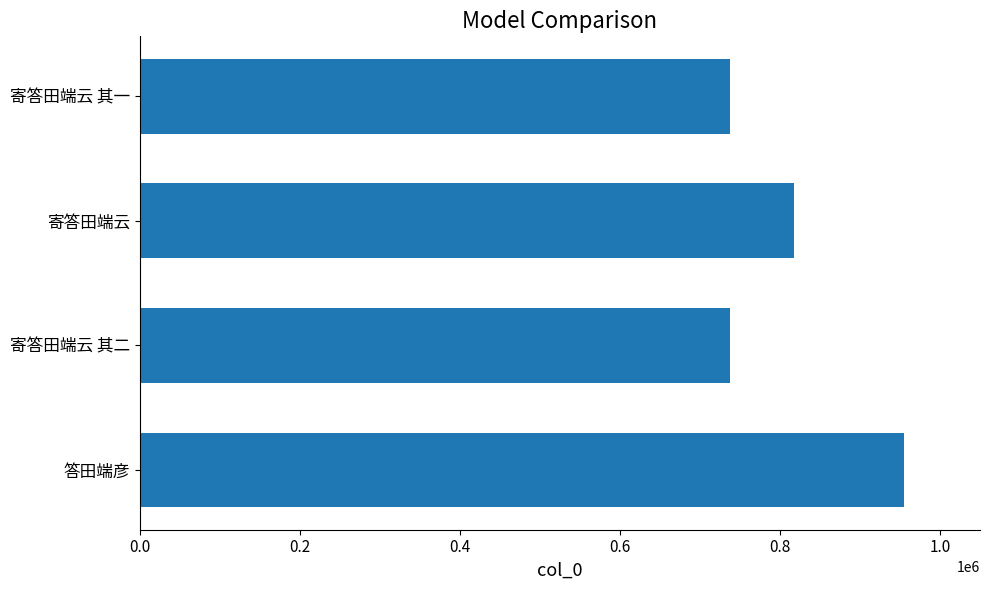

The value at 寄答田端云 其一 is 156619. True or false?

False